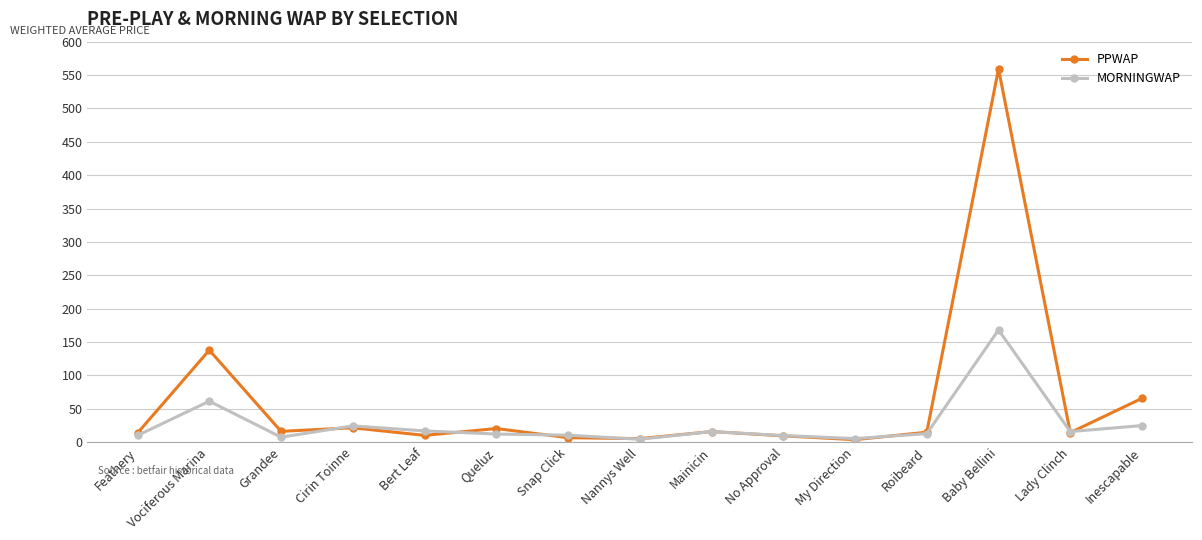

How many interior local valleys does the PPWAP series have?

5